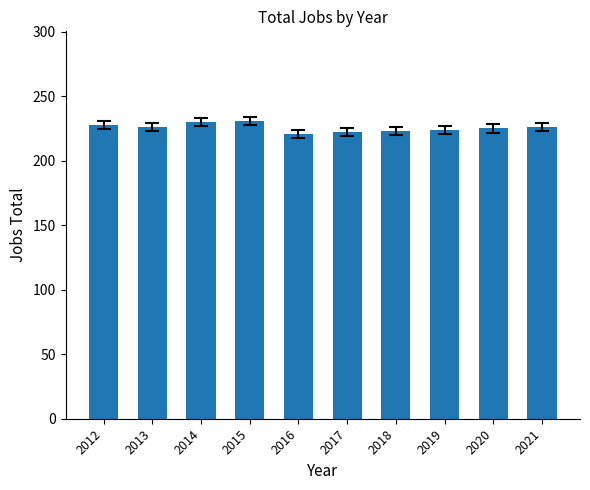

True or false: the data shows 157 at 2012.

False